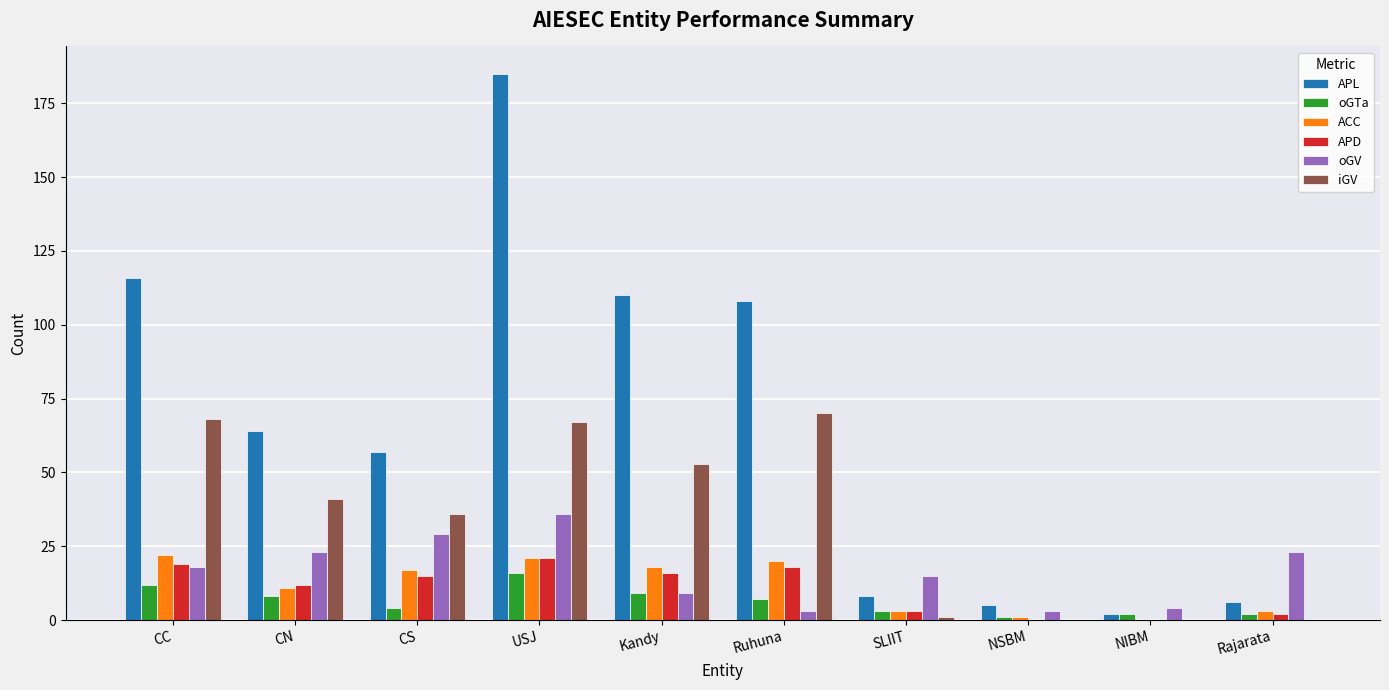

At which category is the sum across all series the highest?

USJ